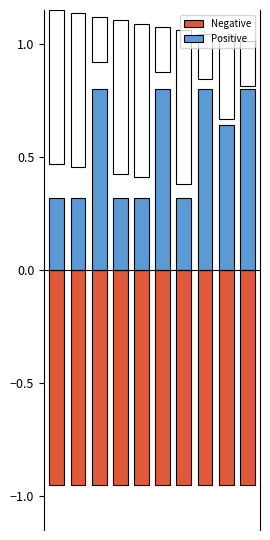

Are the bars horizontal?

No